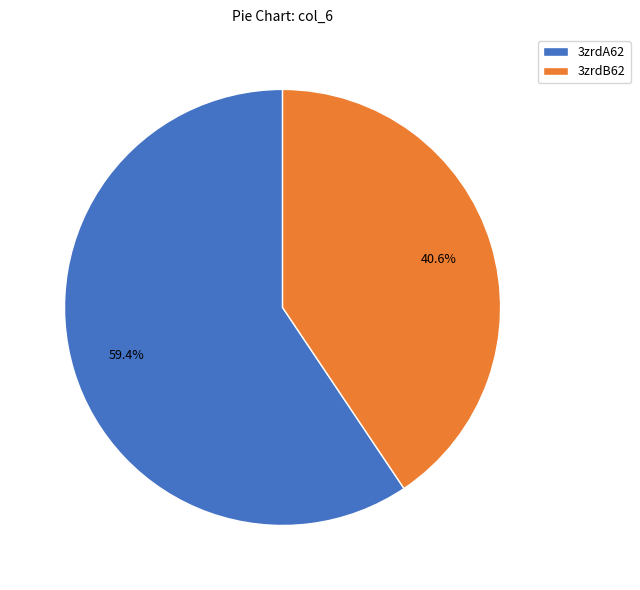

Which has a higher value, 3zrdB62 or 3zrdA62?

3zrdA62